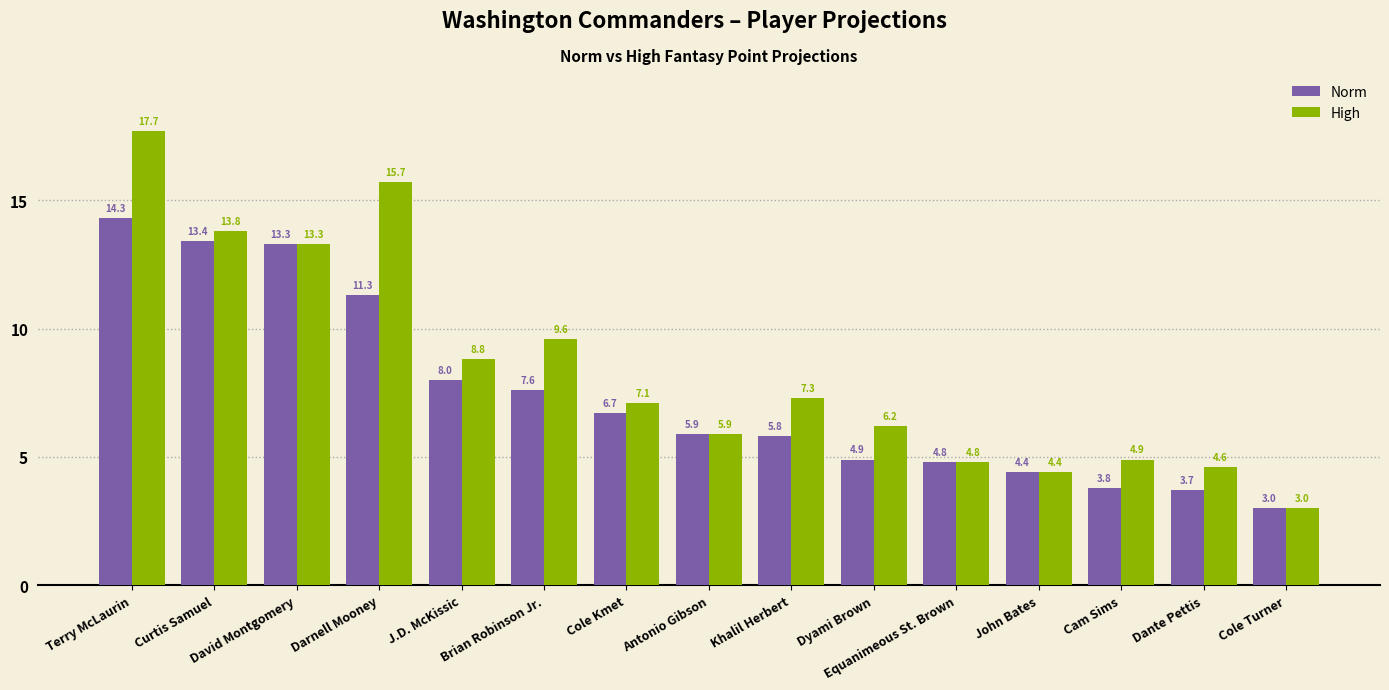

How many distinct data groups are displayed?

2